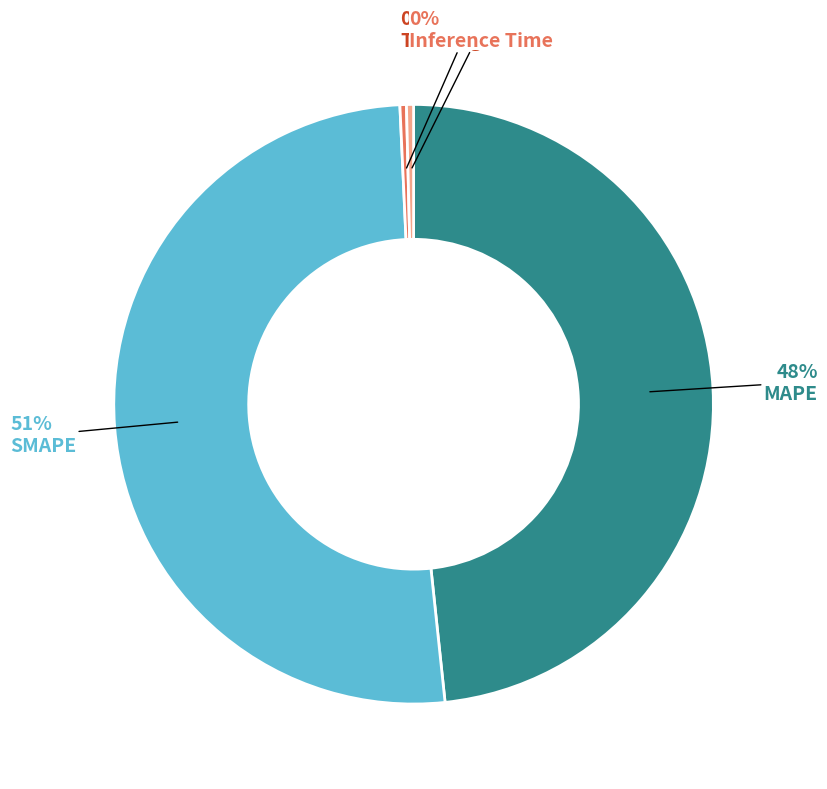

To the nearest percent, what is the average slice percentage?

25%